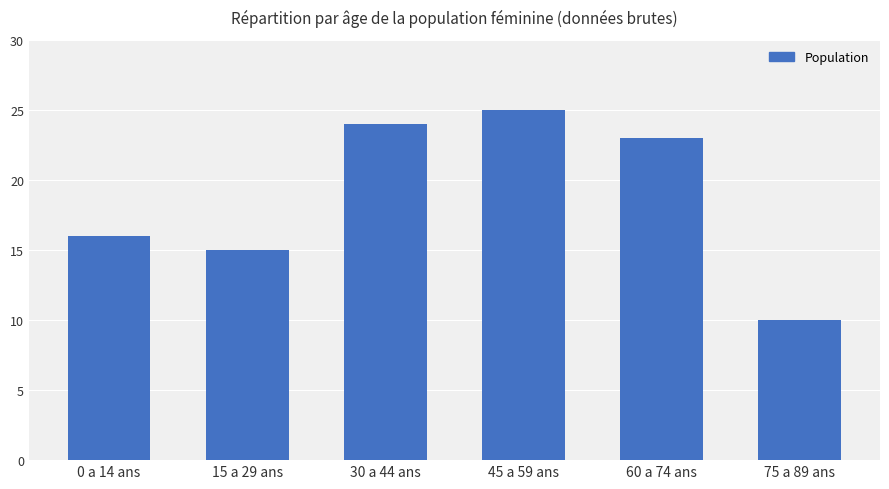

Rank the categories by value from lowest to highest.

75 a 89 ans, 15 a 29 ans, 0 a 14 ans, 60 a 74 ans, 30 a 44 ans, 45 a 59 ans